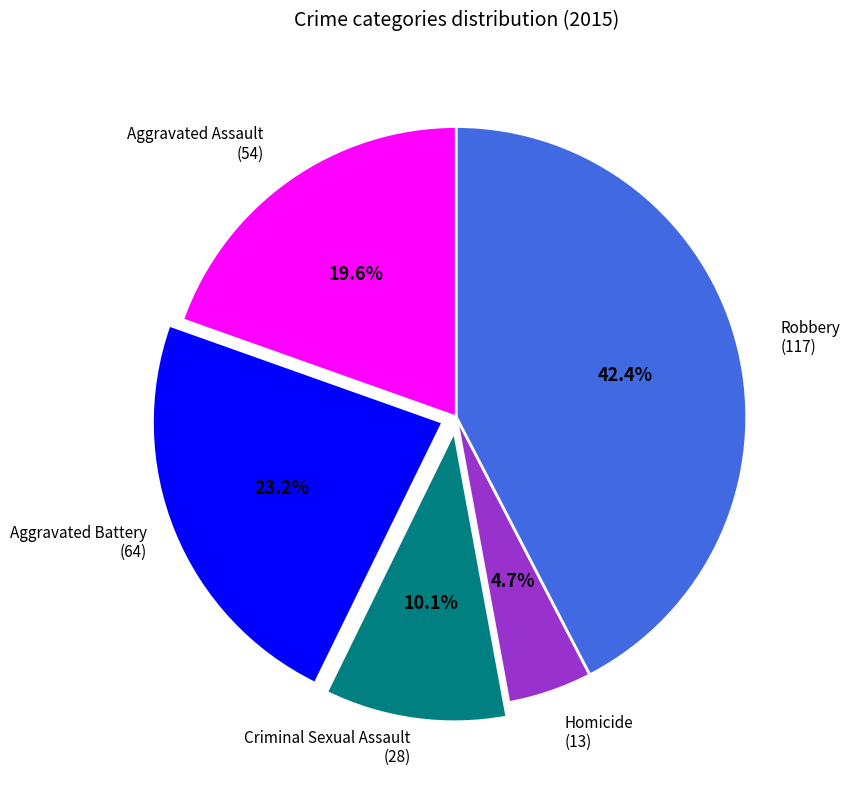

Does any single category account for the majority?

No